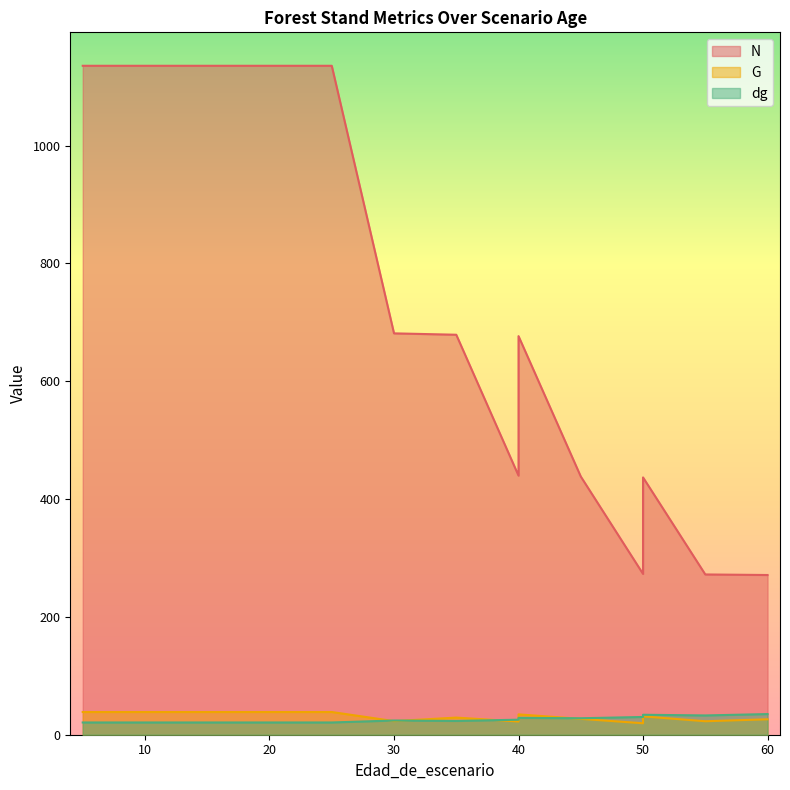

List the series in order of their peak value, highest first.

N, G, dg